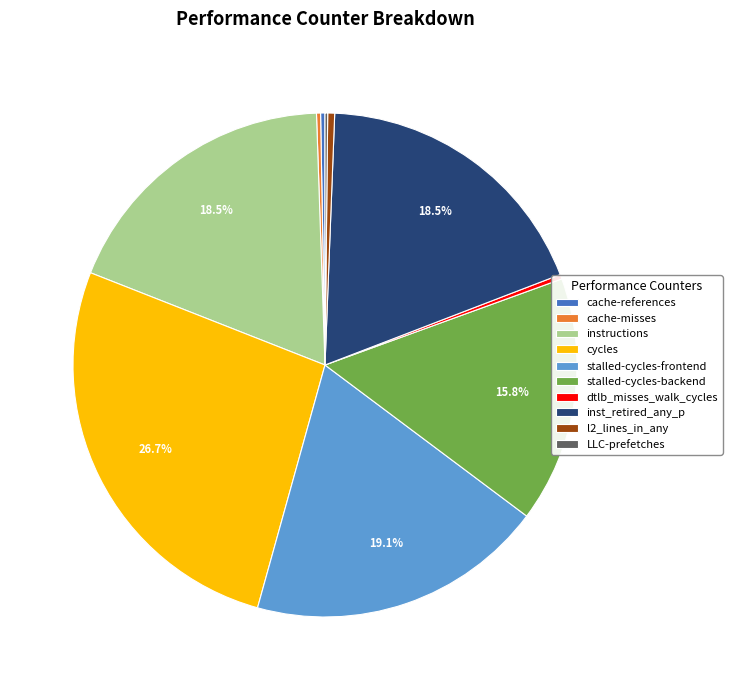

Which slice is the largest?

cycles